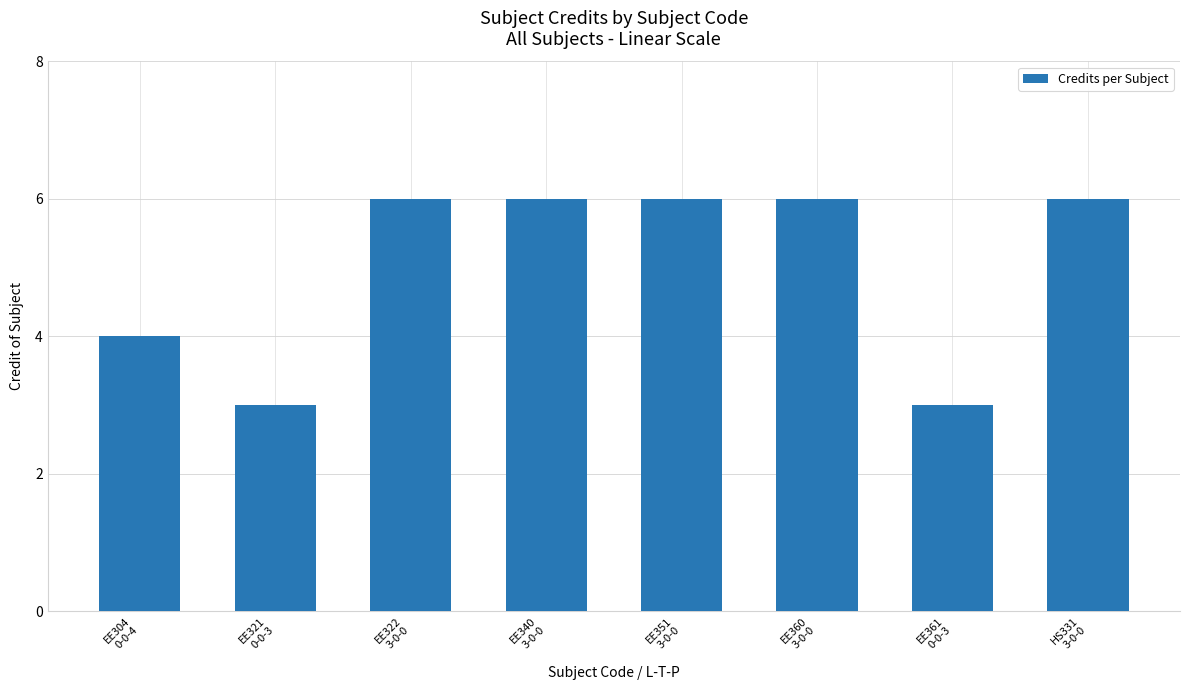

Reading left to right, transcribe all the data shown in this chart.

4	3	6	6	6	6	3	6